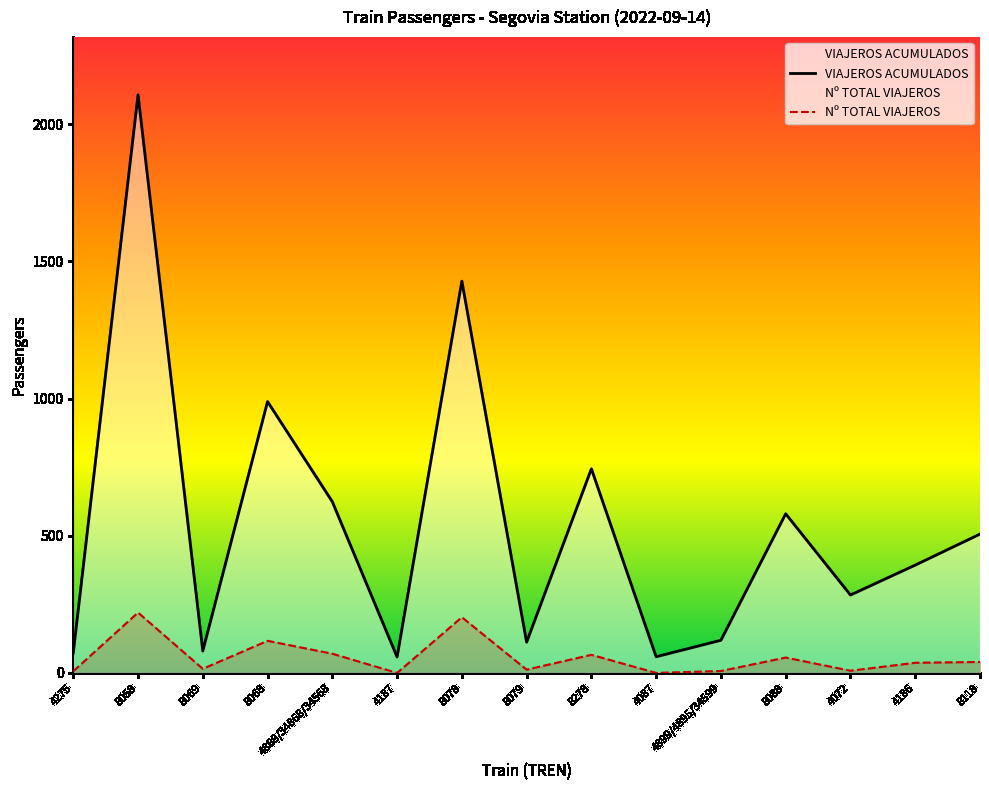

True or false: Nº TOTAL VIAJEROS has a value of 46 at 8278.

False